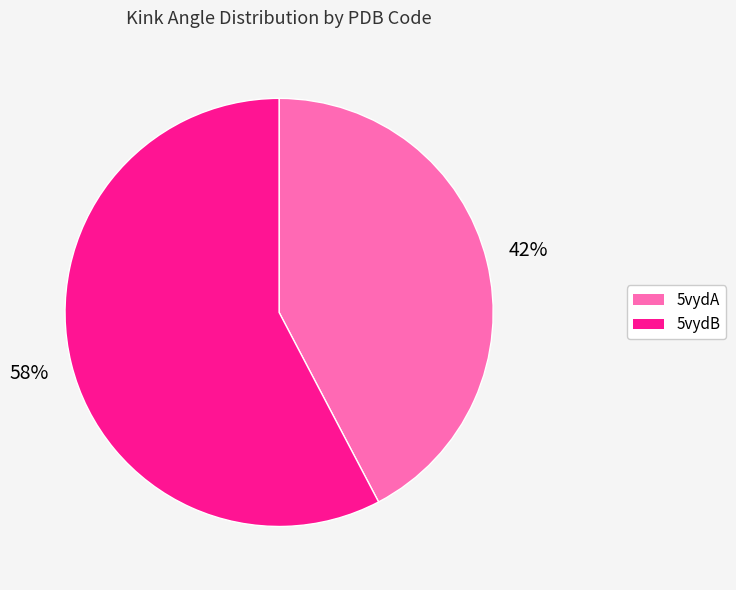

Count the number of slices in the pie.

2